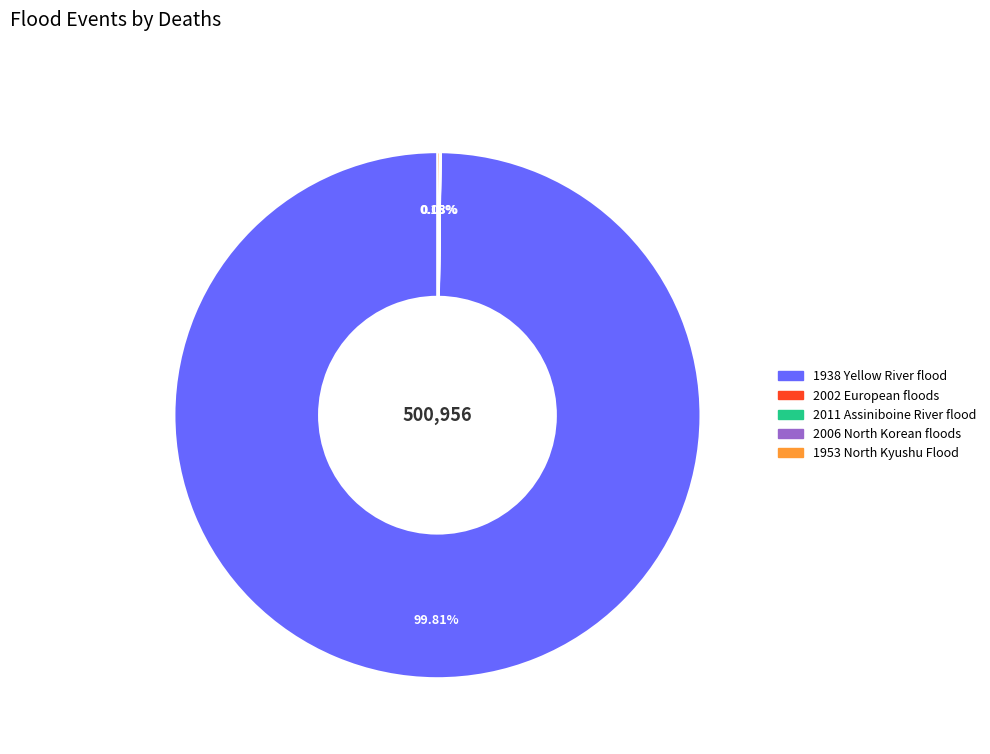

Which category accounts for the majority?

1938 Yellow River flood